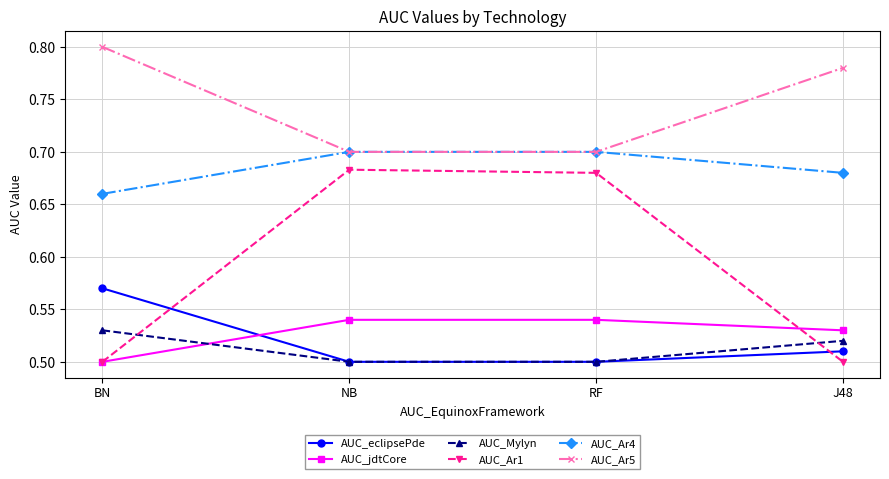

Which category has the highest value across all series?

BN